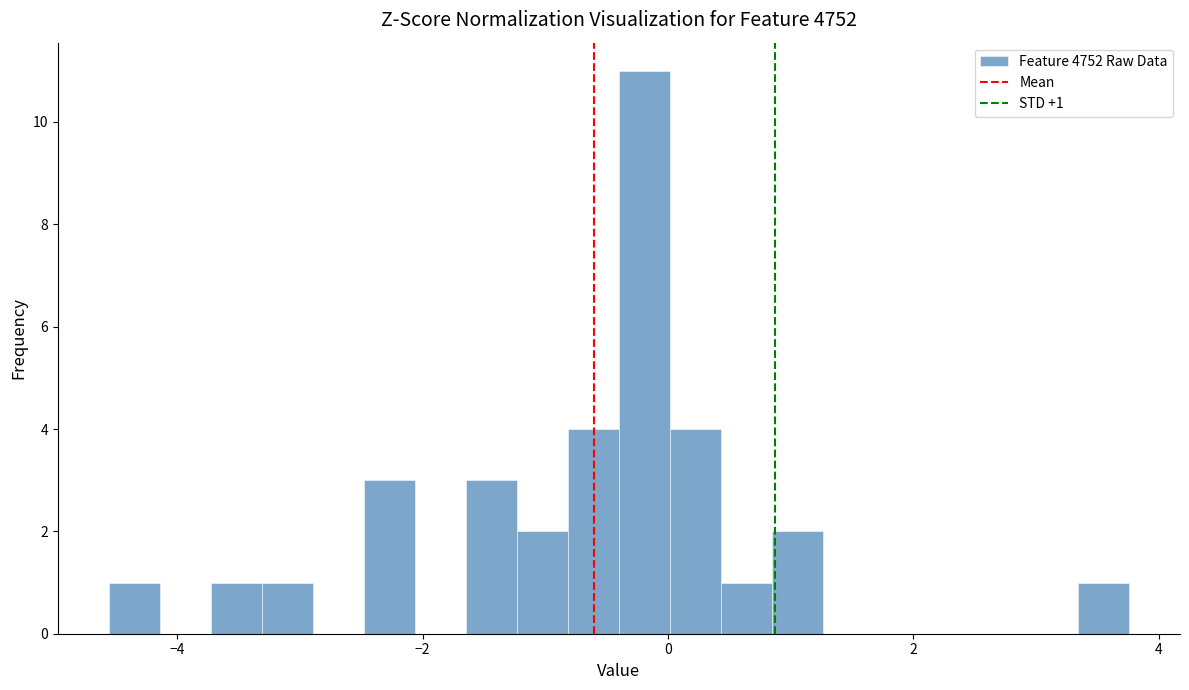

Around what value on the x-axis is the tallest bar? Give the approximate position of its centre, as read against the axis.

-0.2